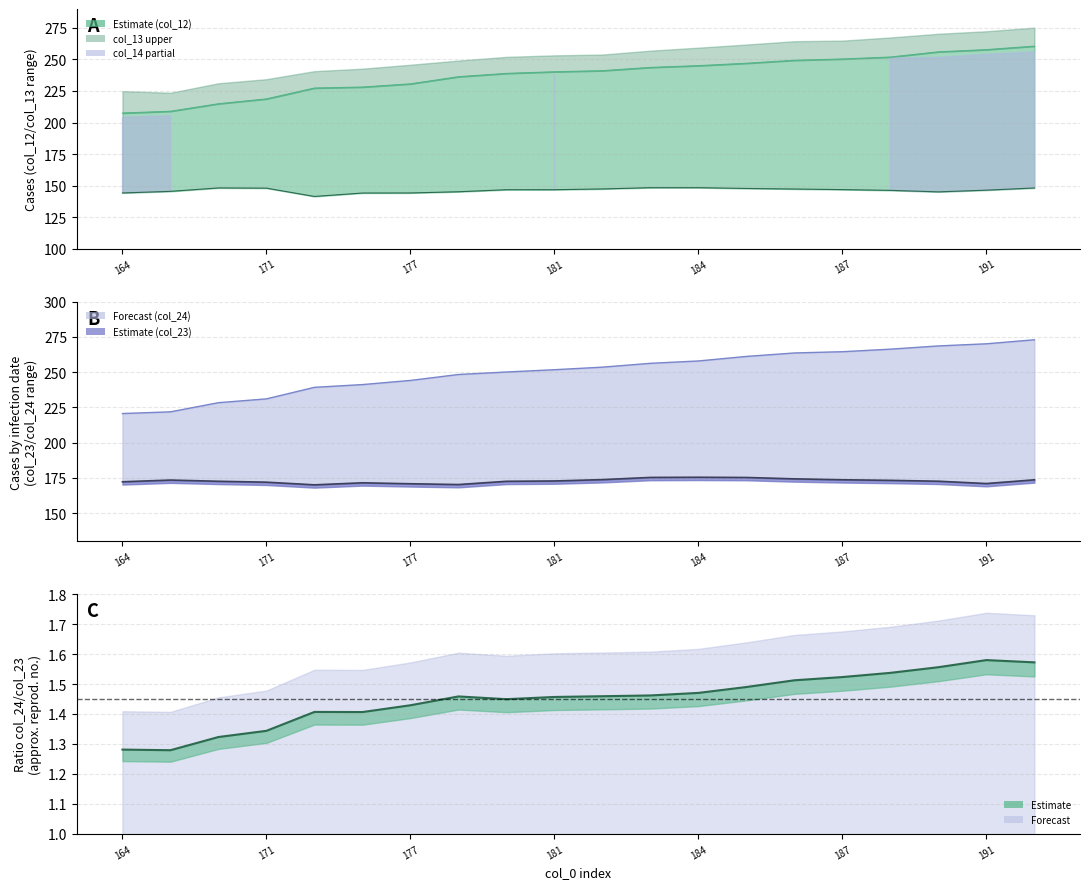

Reading right to left, what are all the values shown in this chart?

col_12 line: 260.6	257.8	256.0	251.9	250.4	249.3	247.0	245.1	243.7	241.1	240.2	238.9	236.3	230.6	228.1	227.3	218.7	214.9	208.9	207.5
col_11 line: 148.1	146.4	145.0	146.2	146.8	147.3	147.7	148.3	148.3	147.3	146.7	146.7	145.1	144.1	144.1	141.4	147.9	148.1	145.4	144.1
col_24: 272.9	270.1	268.5	266.2	264.4	263.6	261.1	257.9	256.2	253.5	251.7	250.0	248.3	244.1	241.1	239.2	231.0	228.3	221.8	220.6
col_23: 173.6	170.9	172.6	173.2	173.6	174.2	175.2	175.4	175.3	173.7	172.7	172.5	170.2	170.8	171.4	170.0	171.9	172.5	173.4	172.2
col_24/col_23 ratio: 1.6	1.6	1.6	1.5	1.5	1.5	1.5	1.5	1.5	1.5	1.5	1.4	1.5	1.4	1.4	1.4	1.3	1.3	1.3	1.3